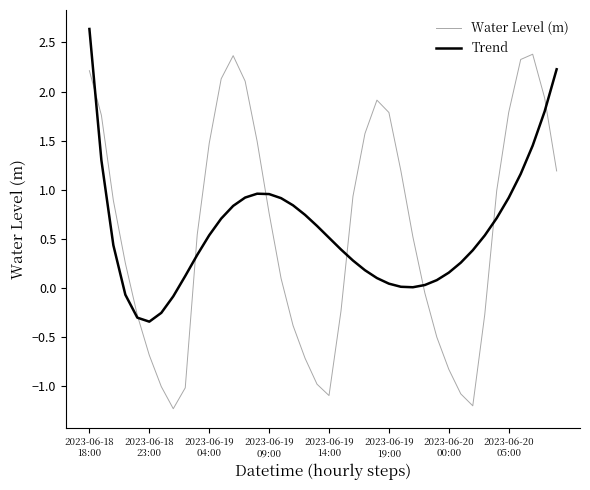

After their last crossing, which series has the higher values: Trend or Water Level (m)?

Trend